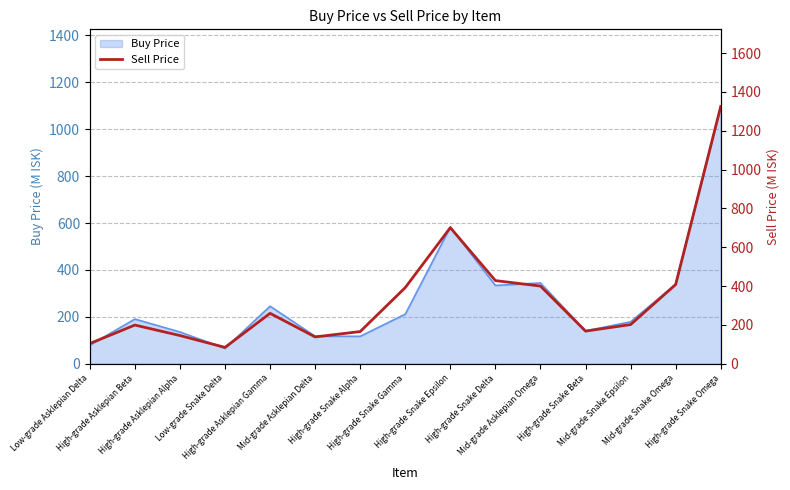

Approximately how many times larger is the value at Low-grade Asklepian Delta compared to High-grade Snake Beta?

0.6